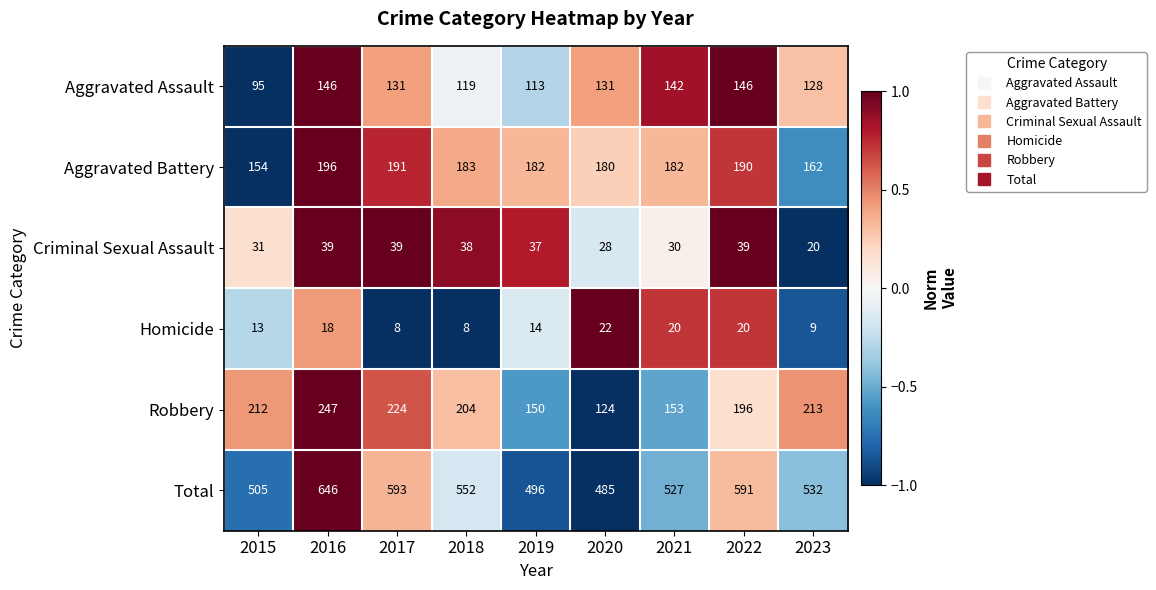

What is the difference between the Aggravated Battery values at 2020 and 2017?

11